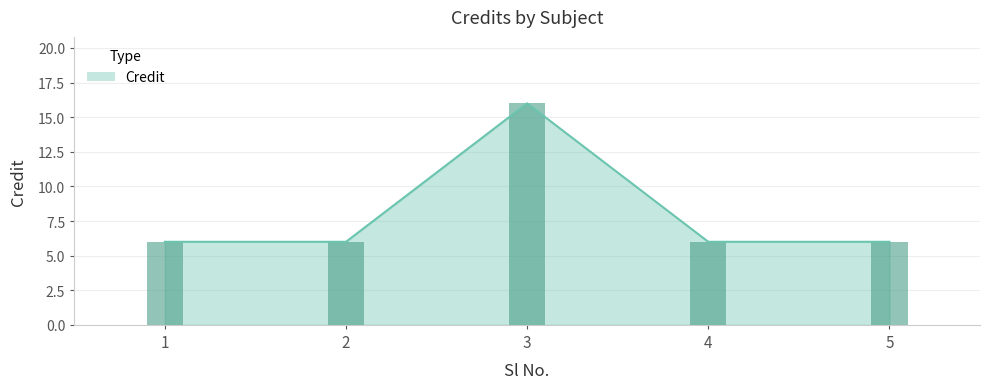

Rank the categories by value from lowest to highest.

1, 2, 4, 5, 3